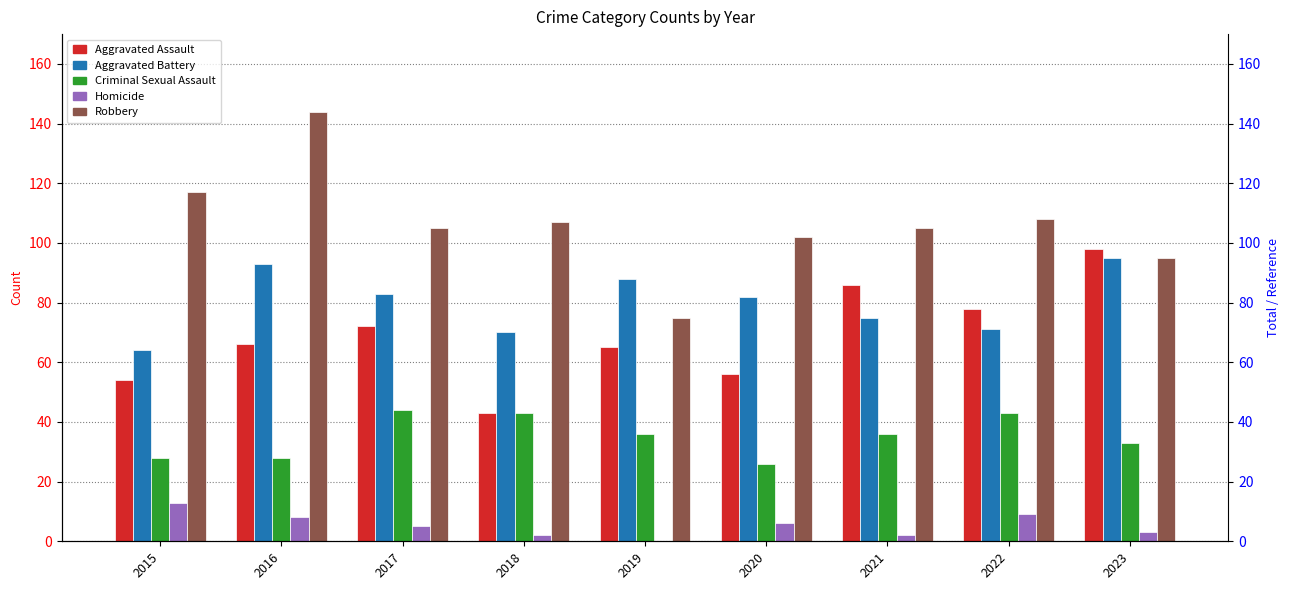

Does the chart contain stacked bars?

No